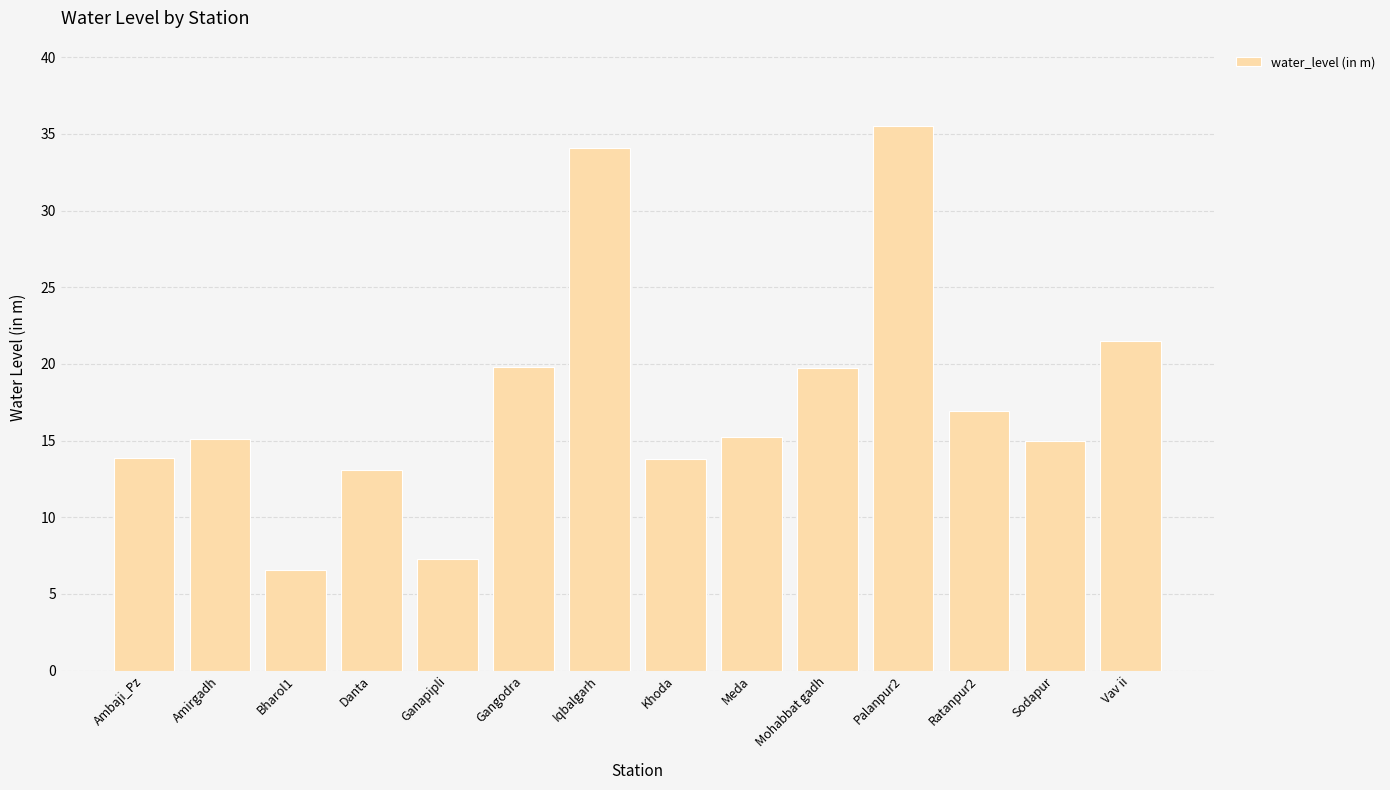

What is the value of the 6th bar from the left?

19.8